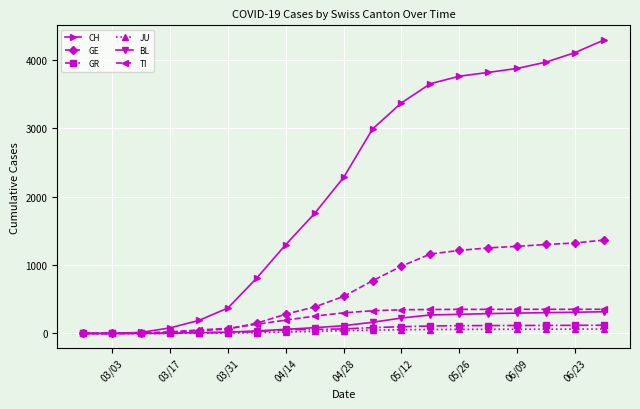

What is the maximum value shown in the chart?

4293